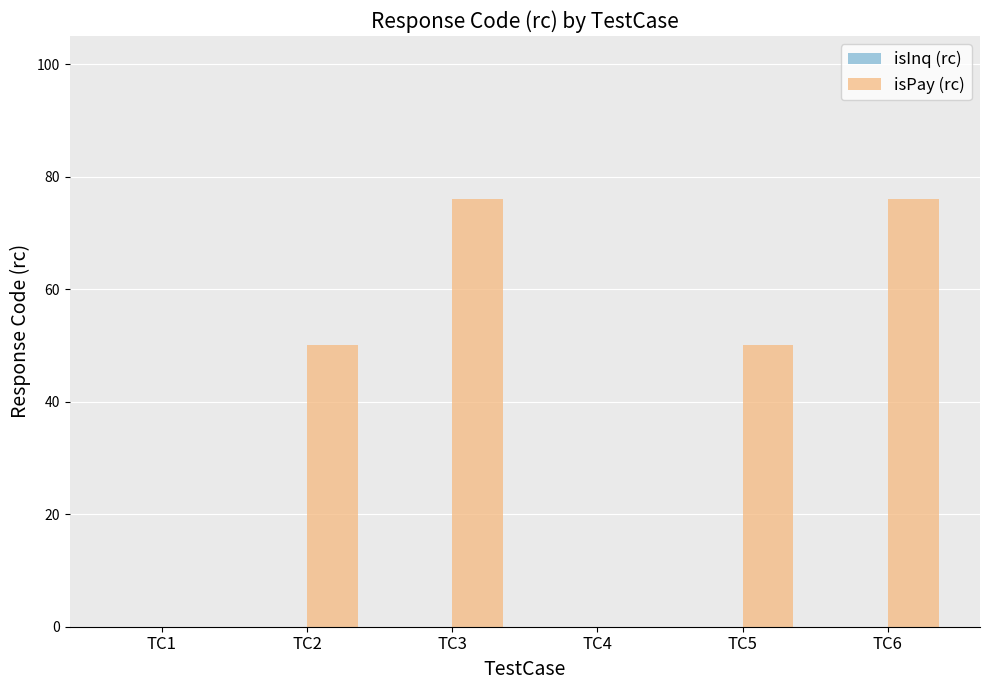

What is the change in value from TC2 to TC6?

+26